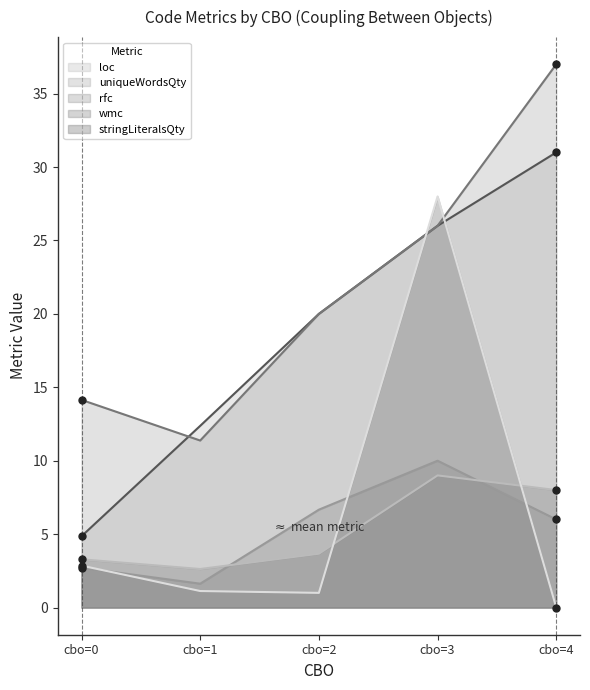

Which series changed the most between cbo=2 and cbo=3?

stringLiteralsQty